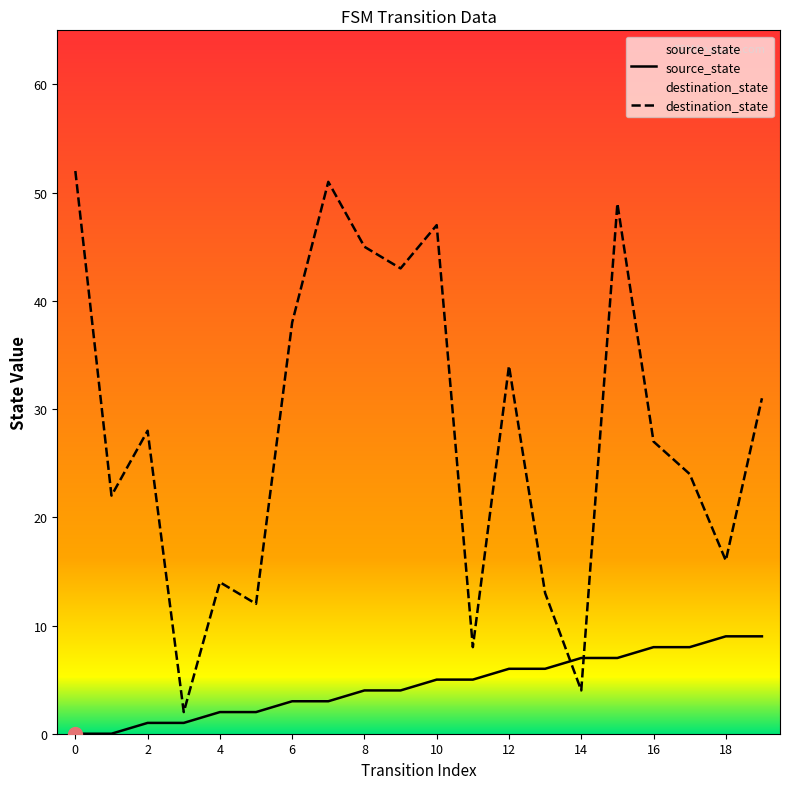

Which series ends up on top after the final intersection of destination_state and source_state?

destination_state